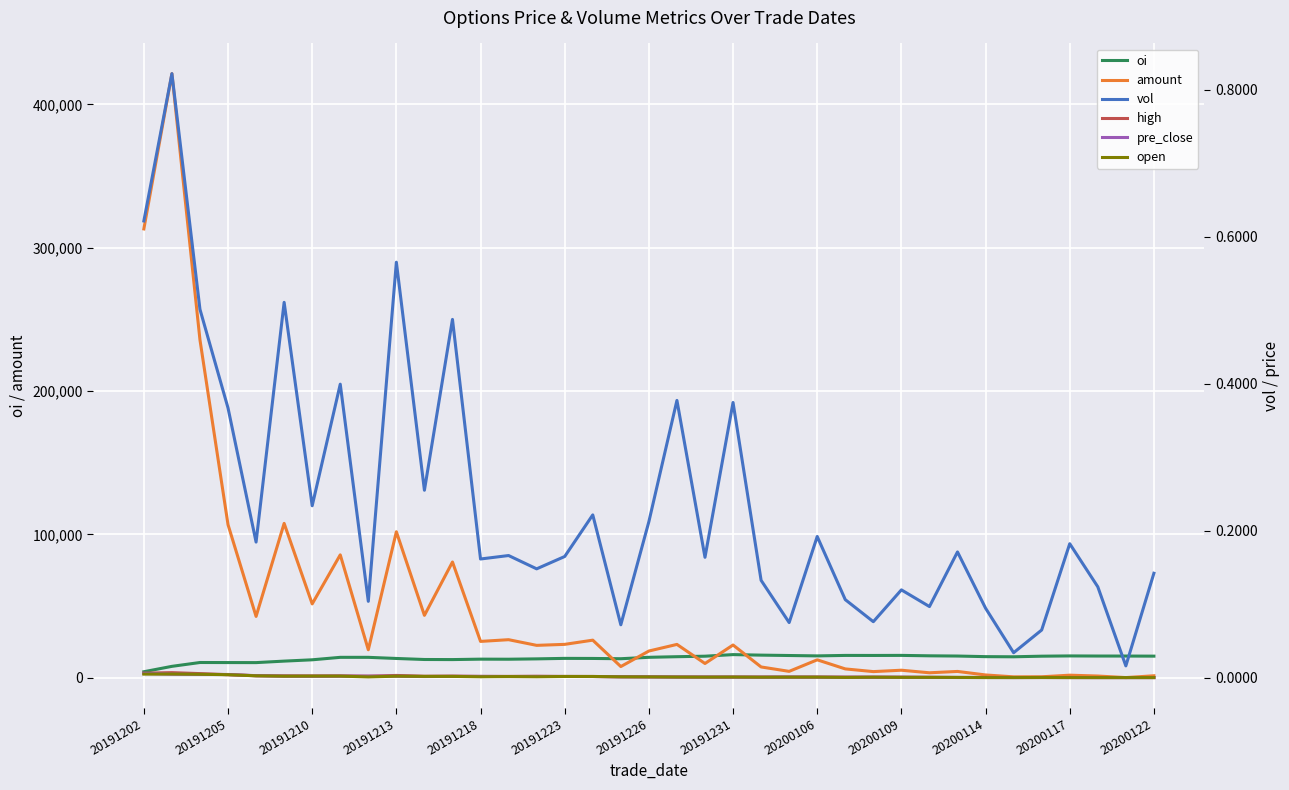

What is the spread (max minus min) of values at 20191205?

106810.0